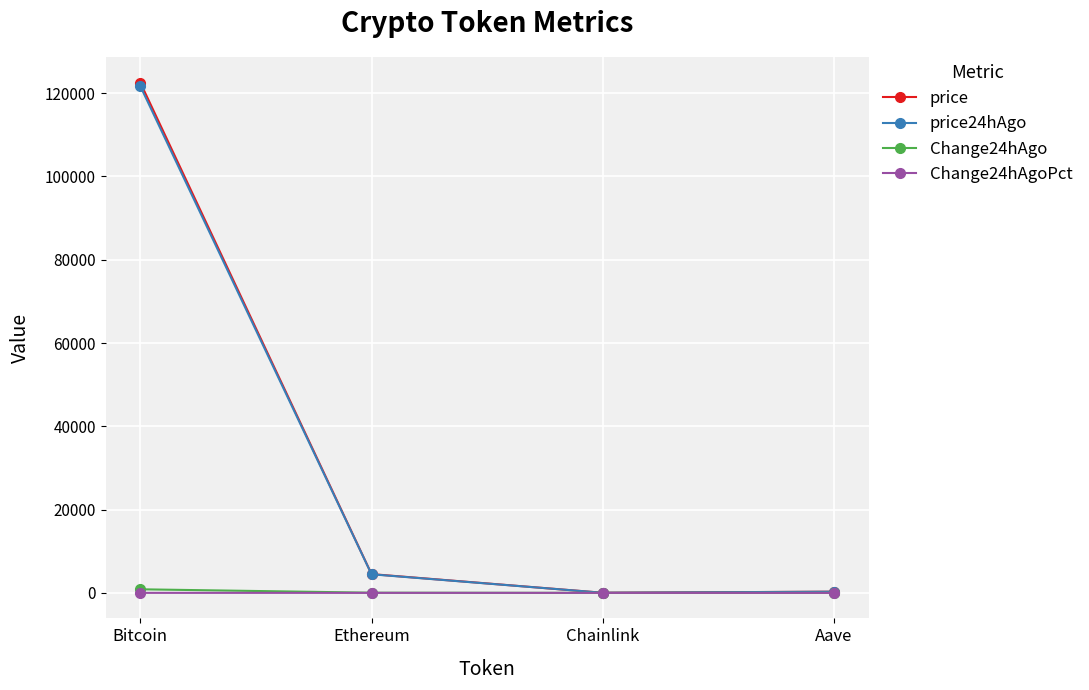

Which series has the widest spread of values?

price